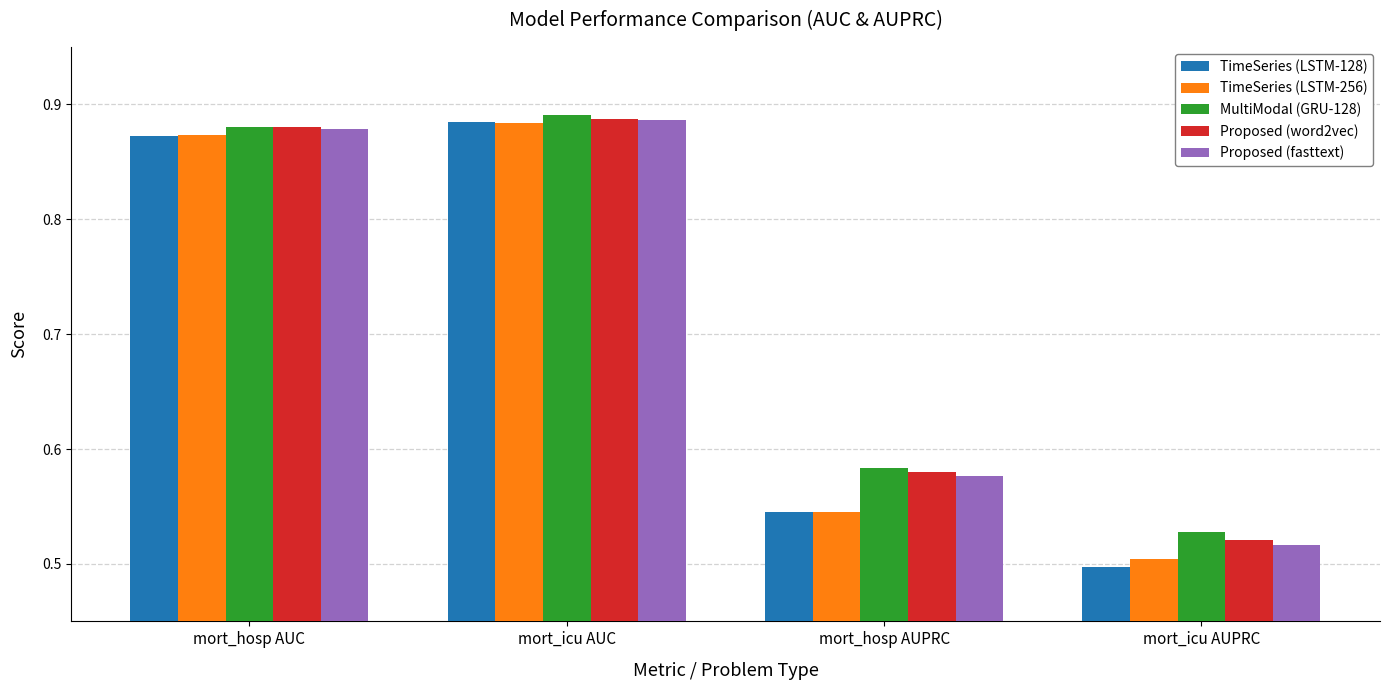

Which series has the widest spread of values?

TimeSeries (LSTM-128)